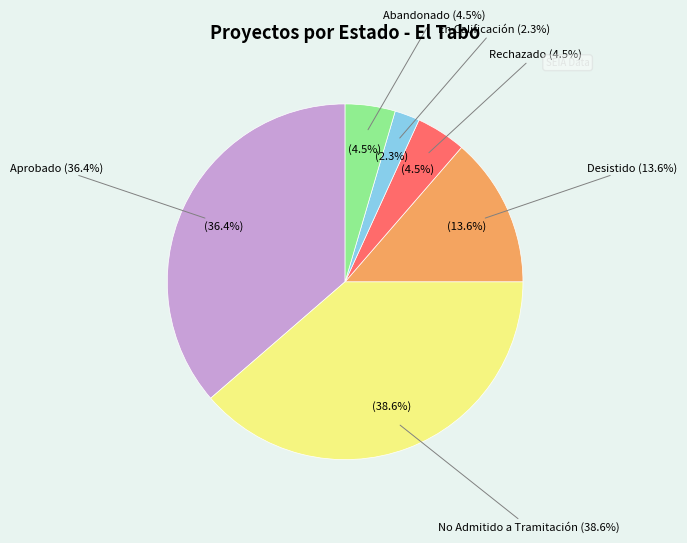

Is EIA the majority of the pie?

No